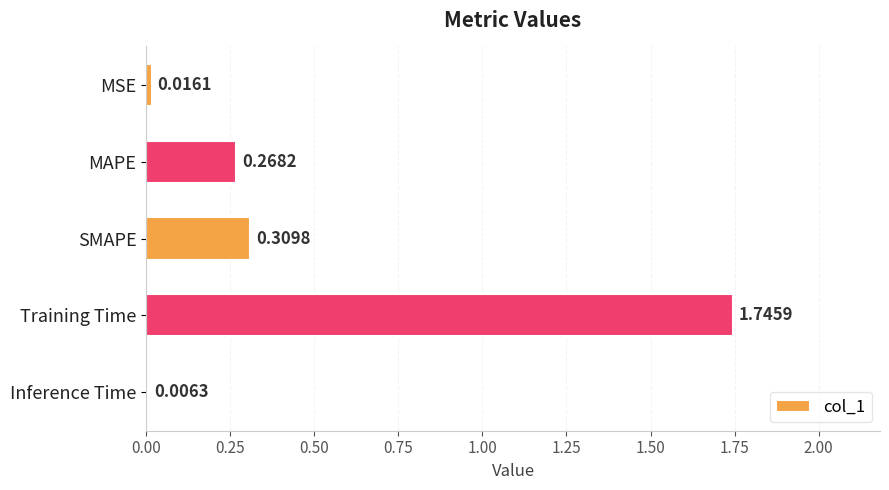

Between Inference Time and SMAPE, which is larger?

SMAPE